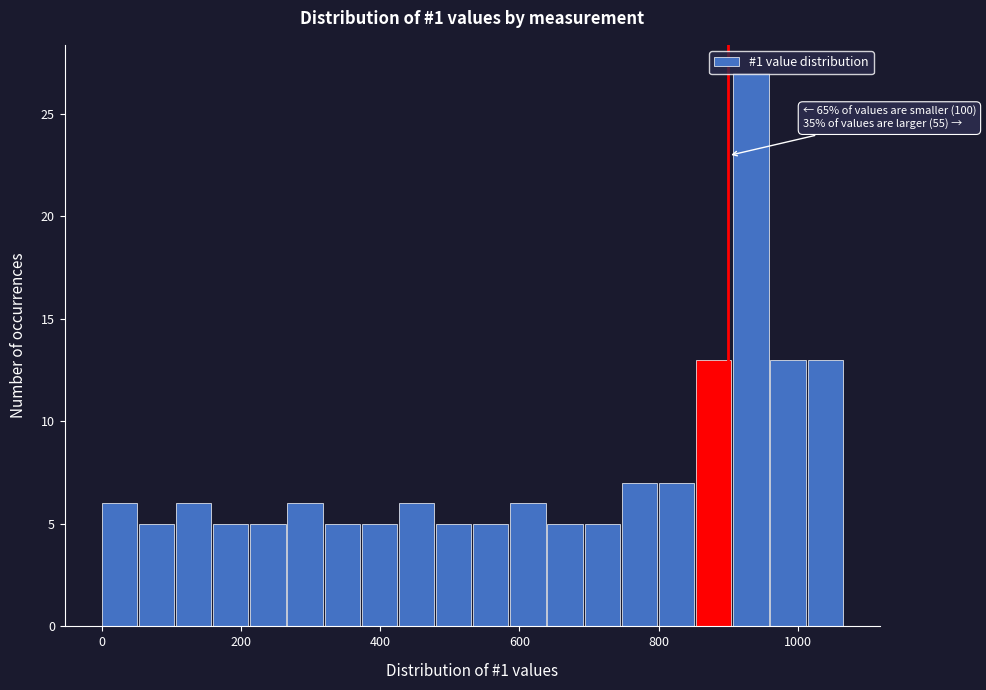

Around what value on the x-axis is the tallest bar? Give the approximate position of its centre, as read against the axis.

940